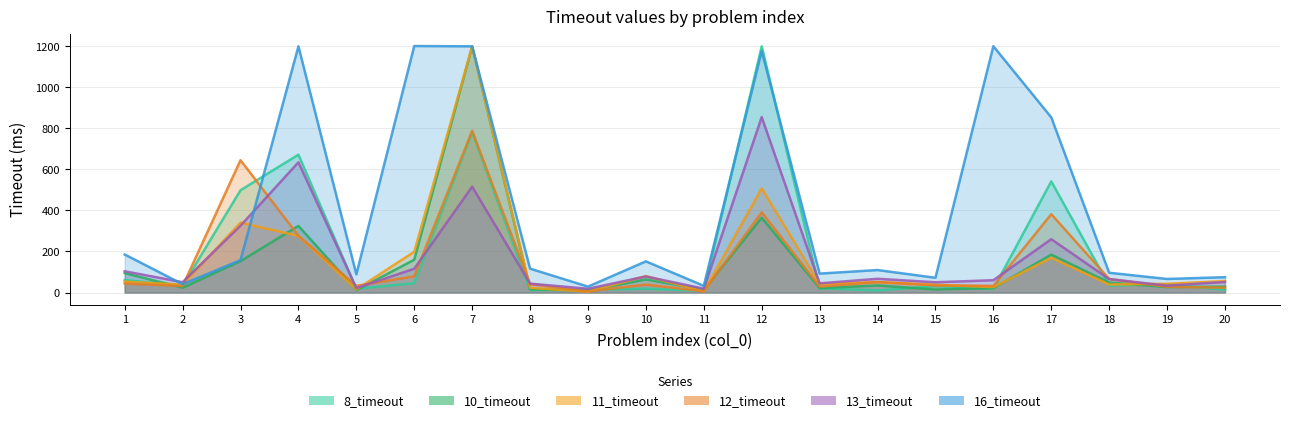

How many data points does each series have?

20